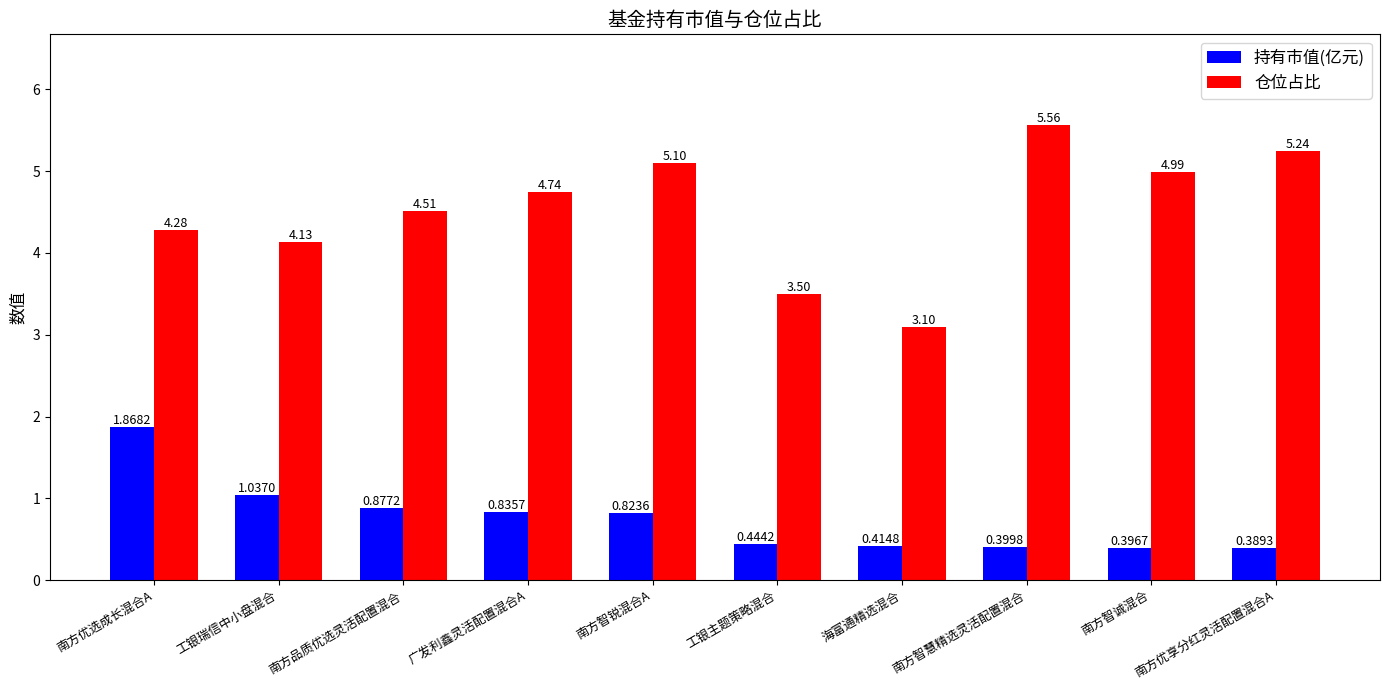

Are the bars grouped side by side (vs. stacked)?

Yes